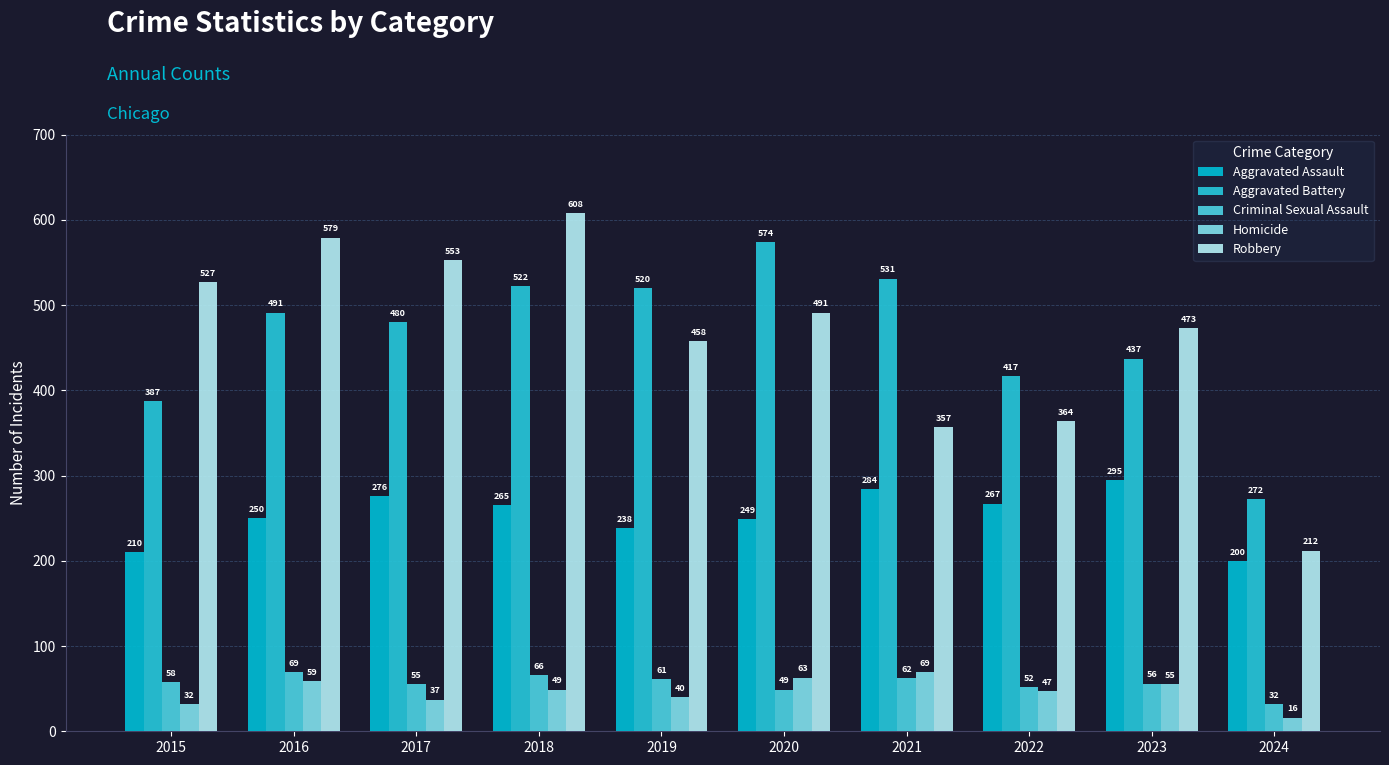

What value does the Robbery series have at 2021?

357